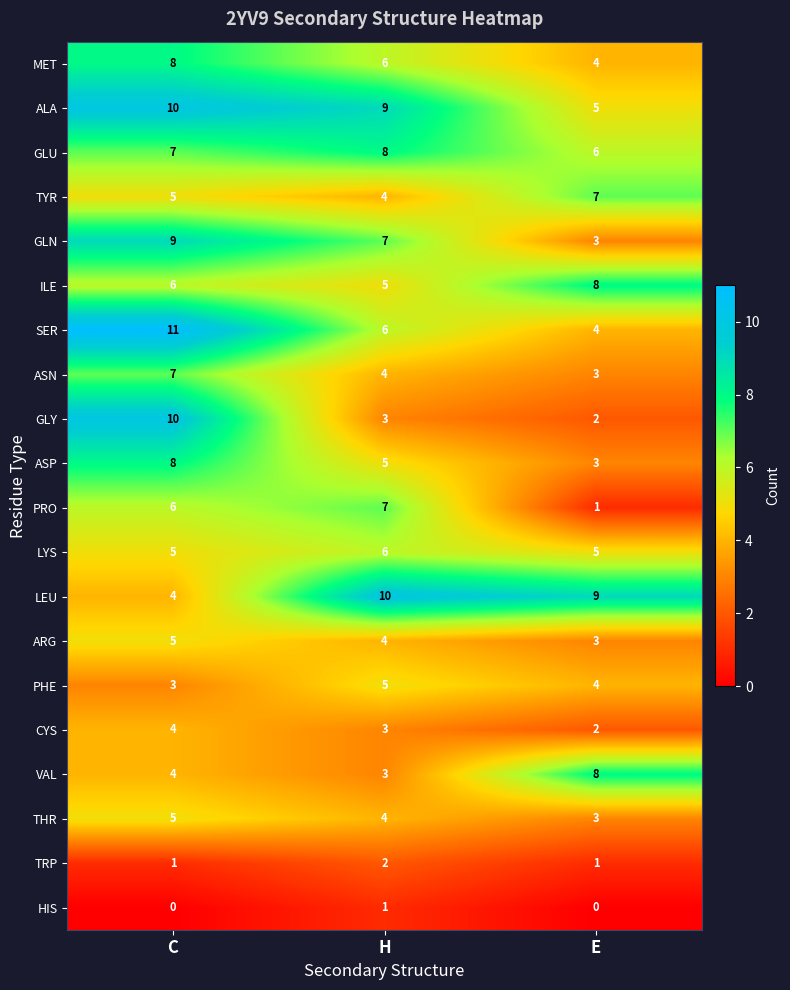

Count the number of data series in this chart.

20